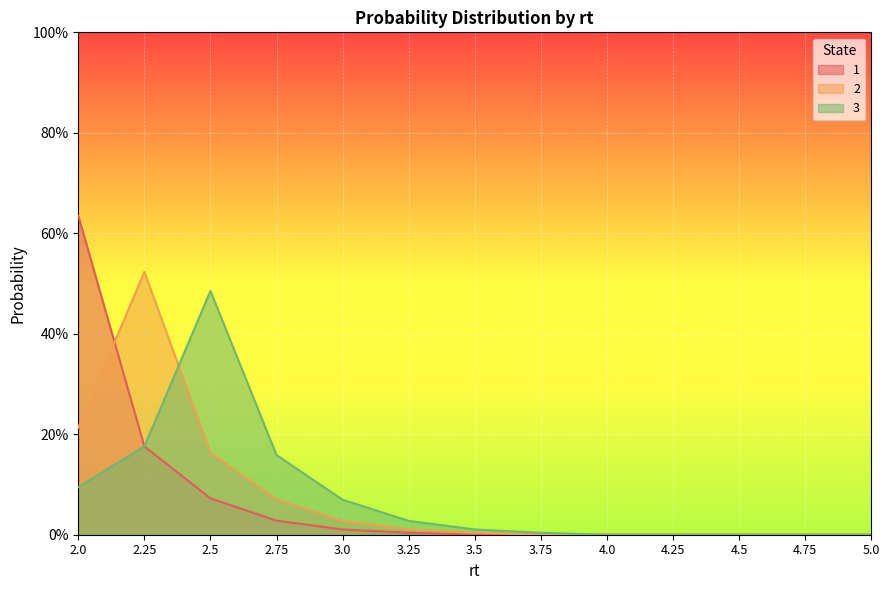

At which label does 1 reach its peak?

2.0